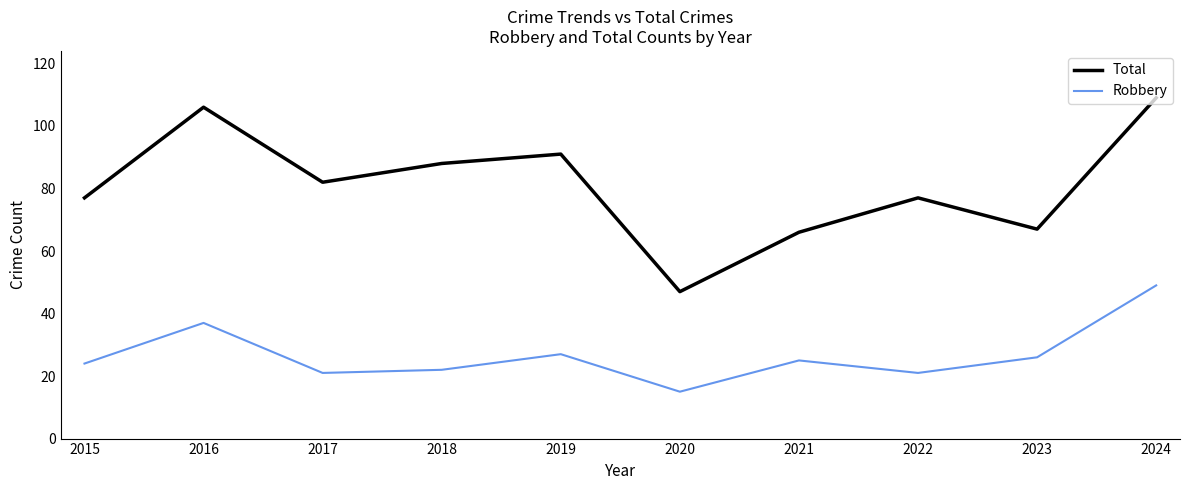

What is the average value of the Total series?

81